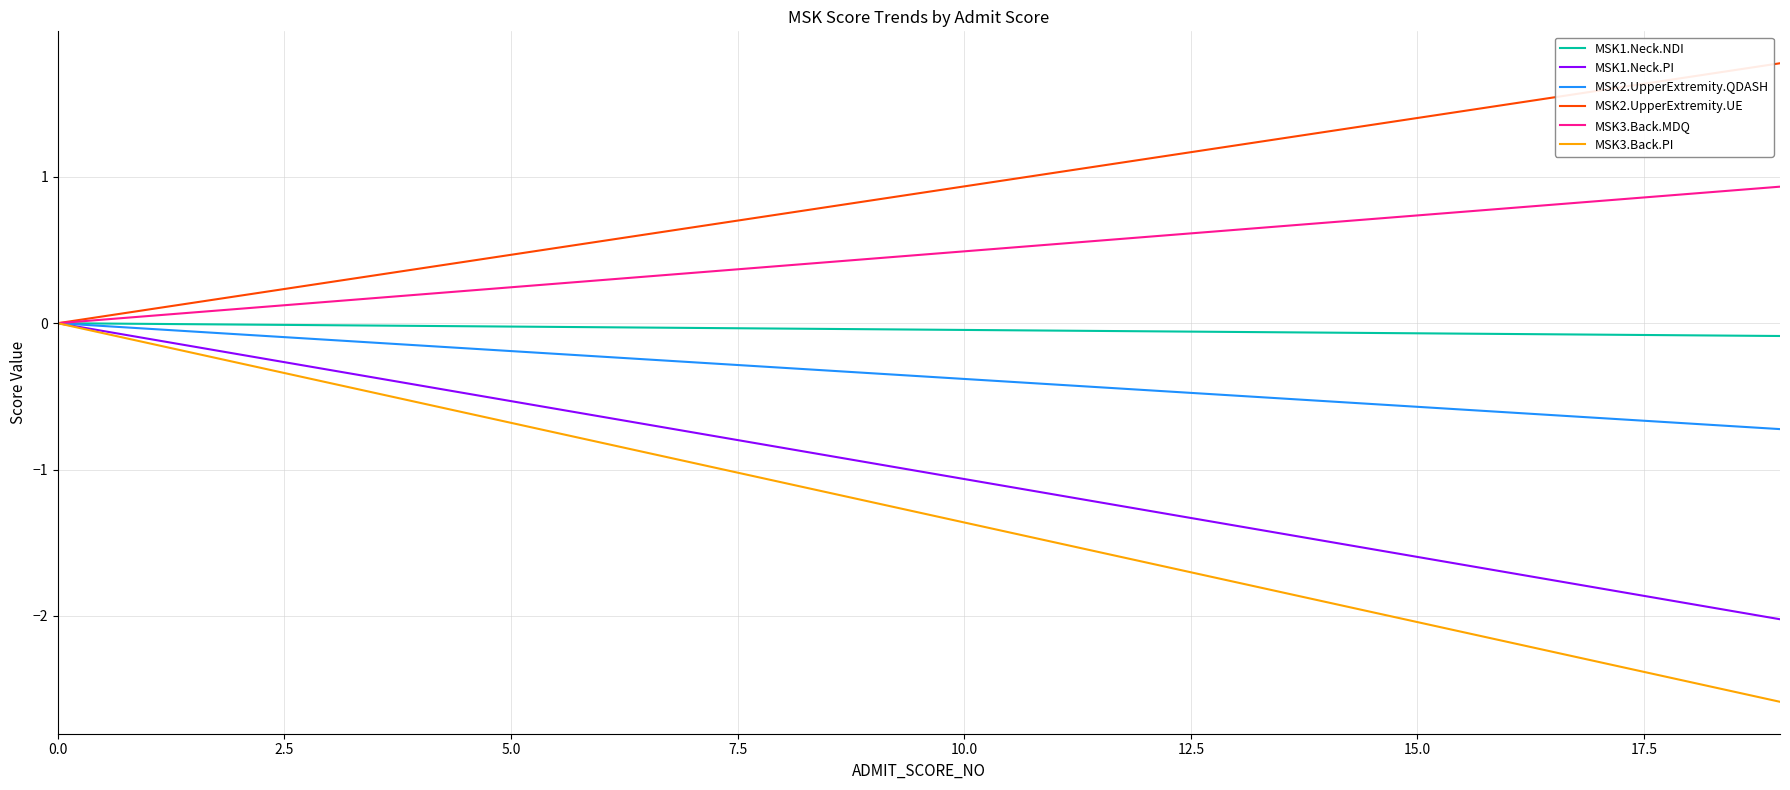

What is the highest value of the MSK2.UpperExtremity.UE series?

1.8